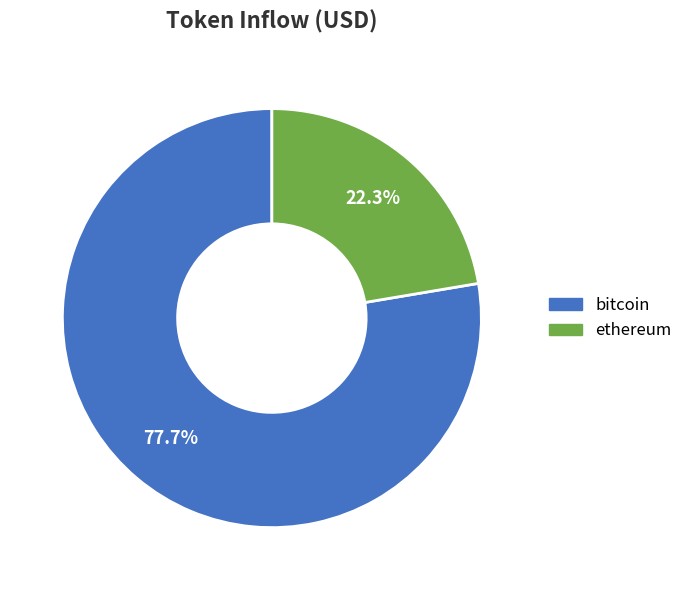

Is there a majority slice in this chart?

Yes